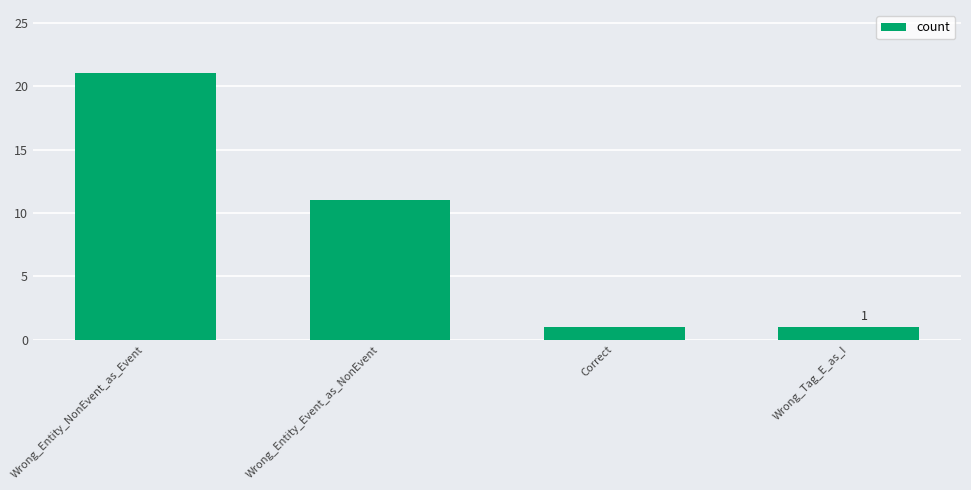

Between Wrong_Entity_Event_as_NonEvent and Correct, which is larger?

Wrong_Entity_Event_as_NonEvent